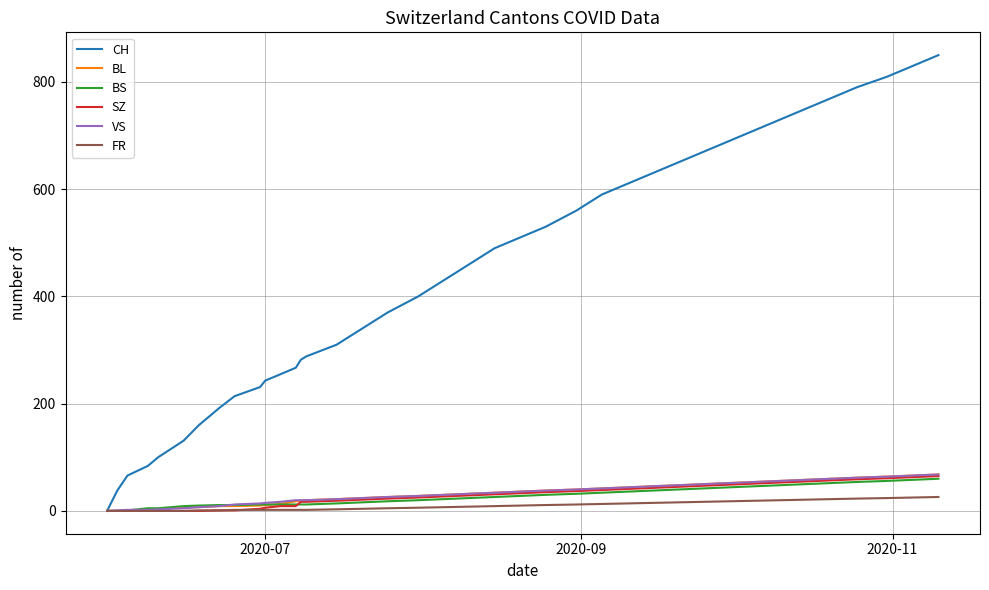

Which series has the widest spread of values?

CH